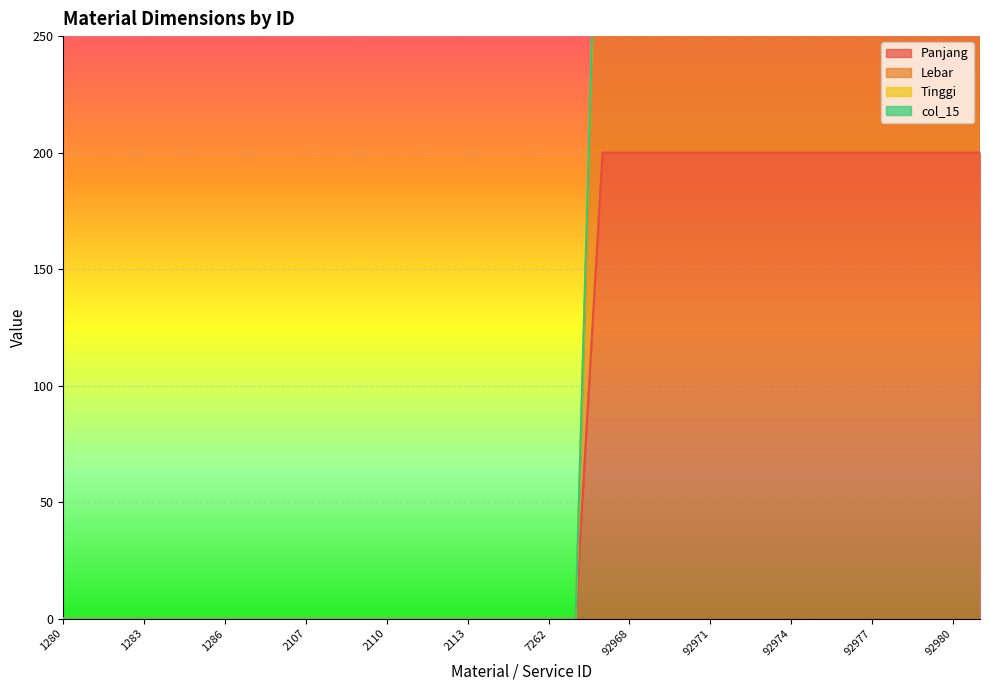

Does the chart display data point markers on the line(s)?

No